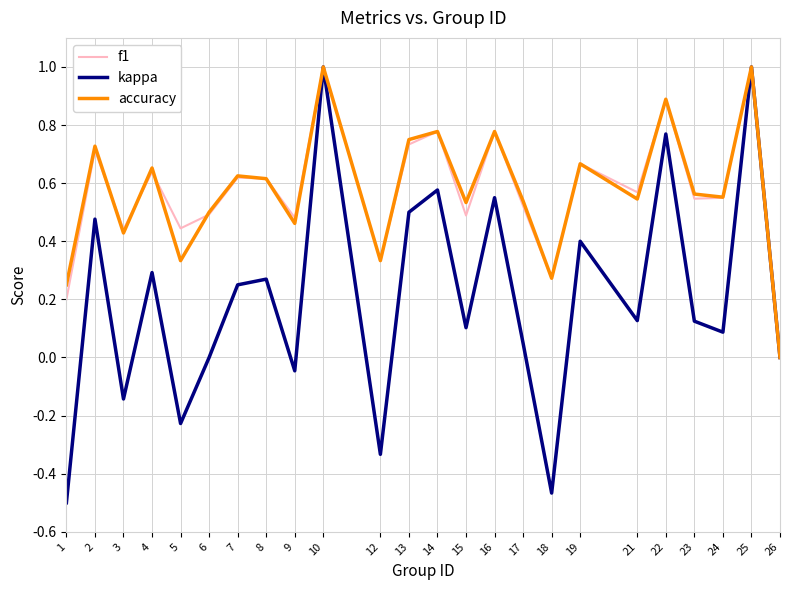

Where is the first local maximum for f1?

2